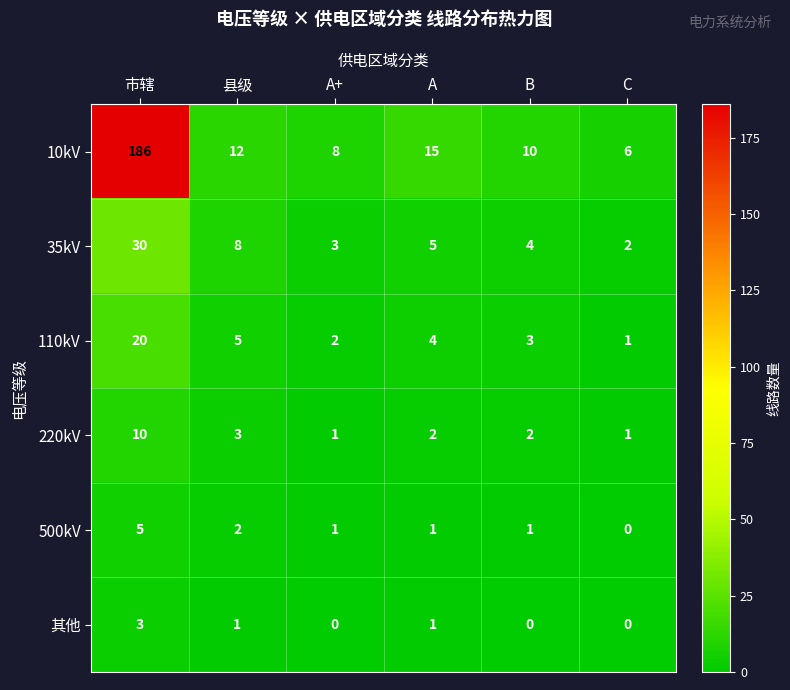

Count the number of categories in the chart.

6